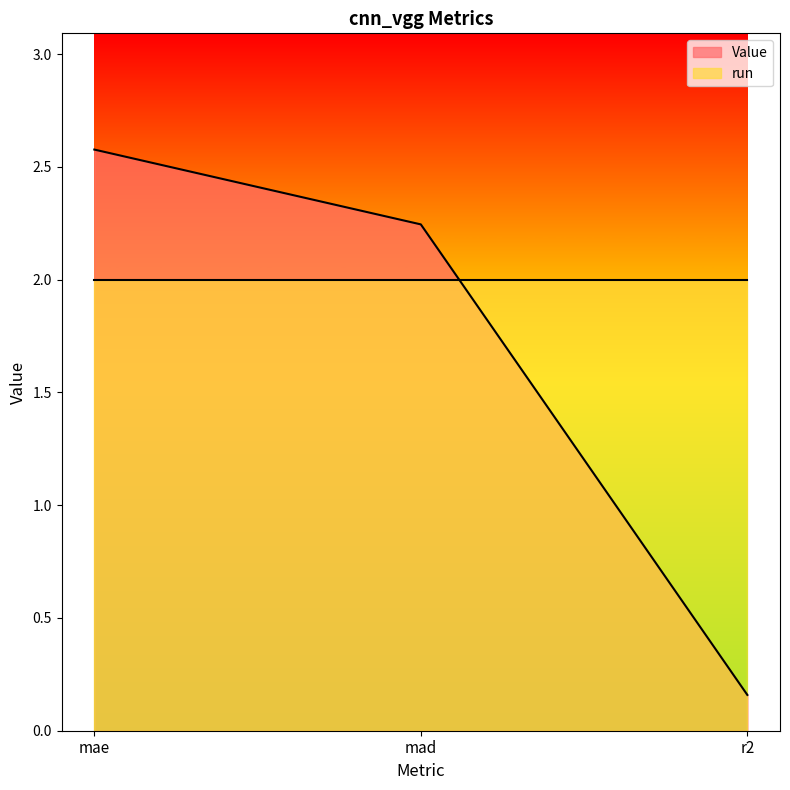

What is the difference between the values at mad and mae?

0.3